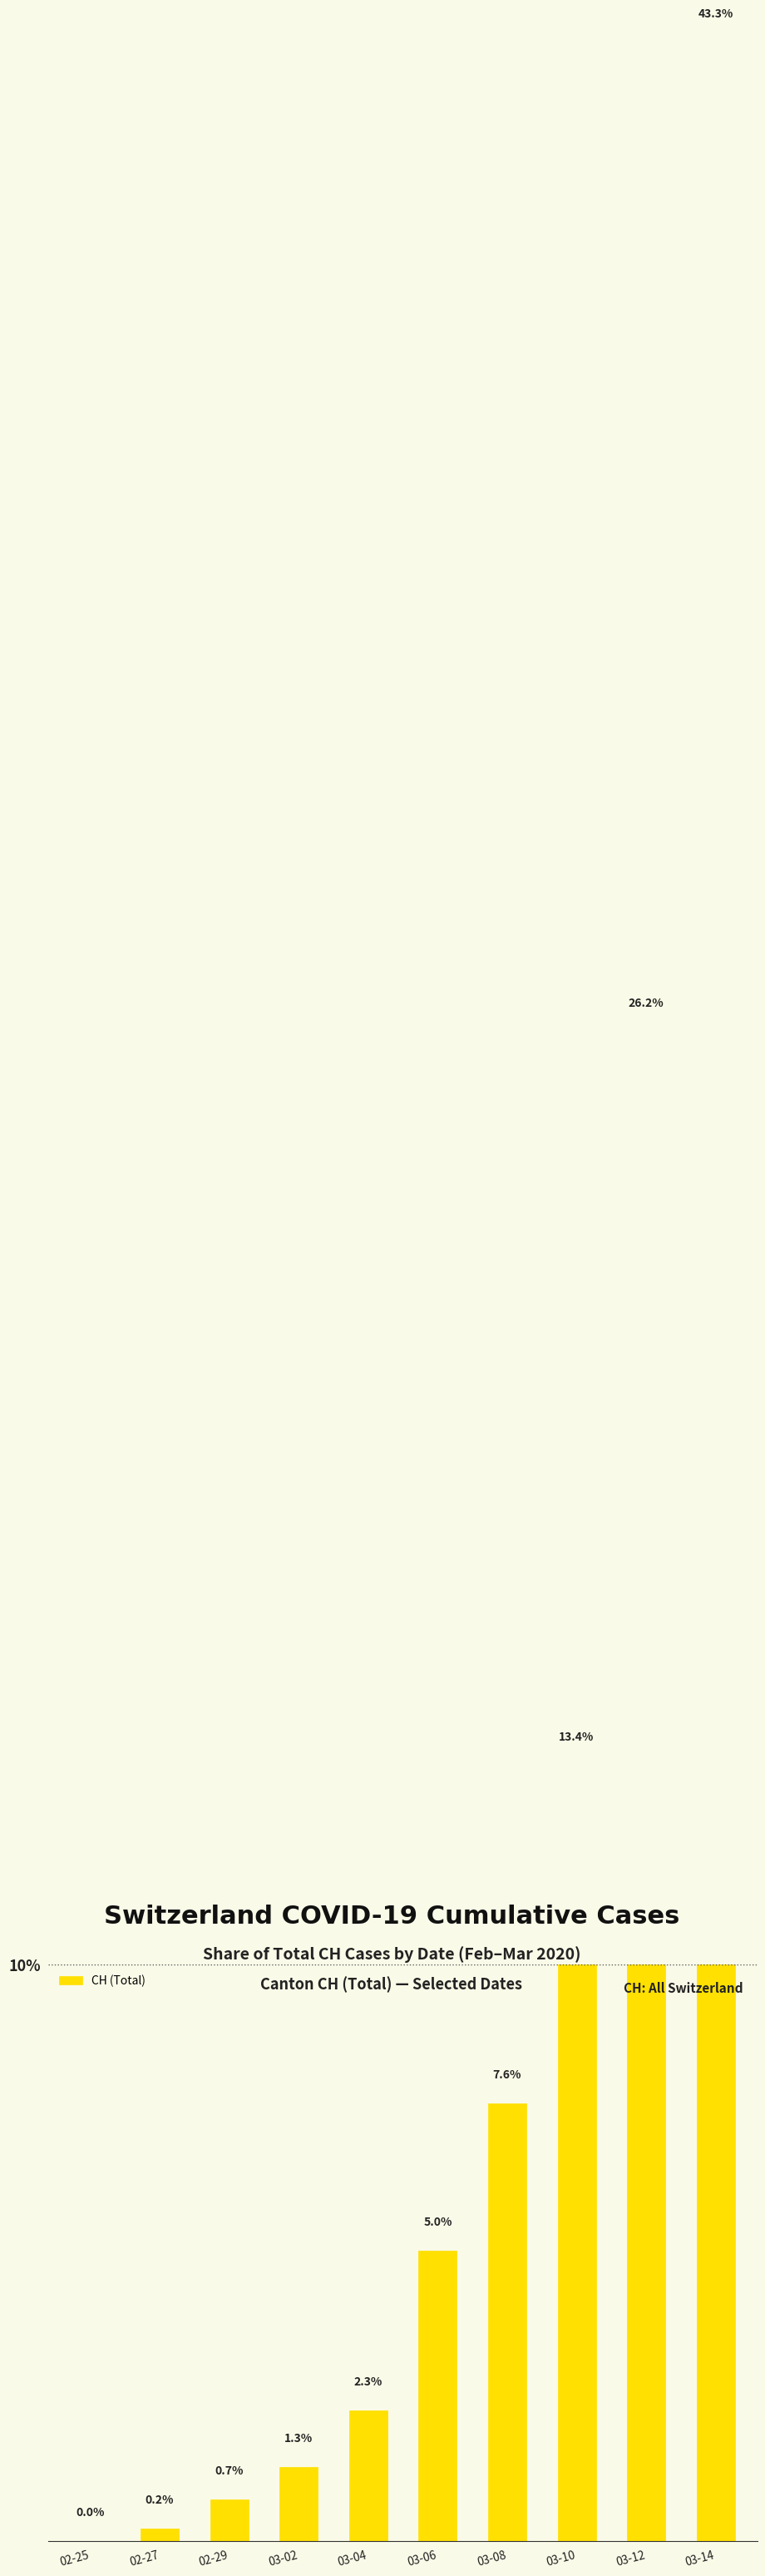

Reading left to right, extract all data points from this chart.

02-25=0.0	02-27=0.2	02-29=0.7	03-02=1.3	03-04=2.3	03-06=5.0	03-08=7.6	03-10=13.4	03-12=26.2	03-14=43.3